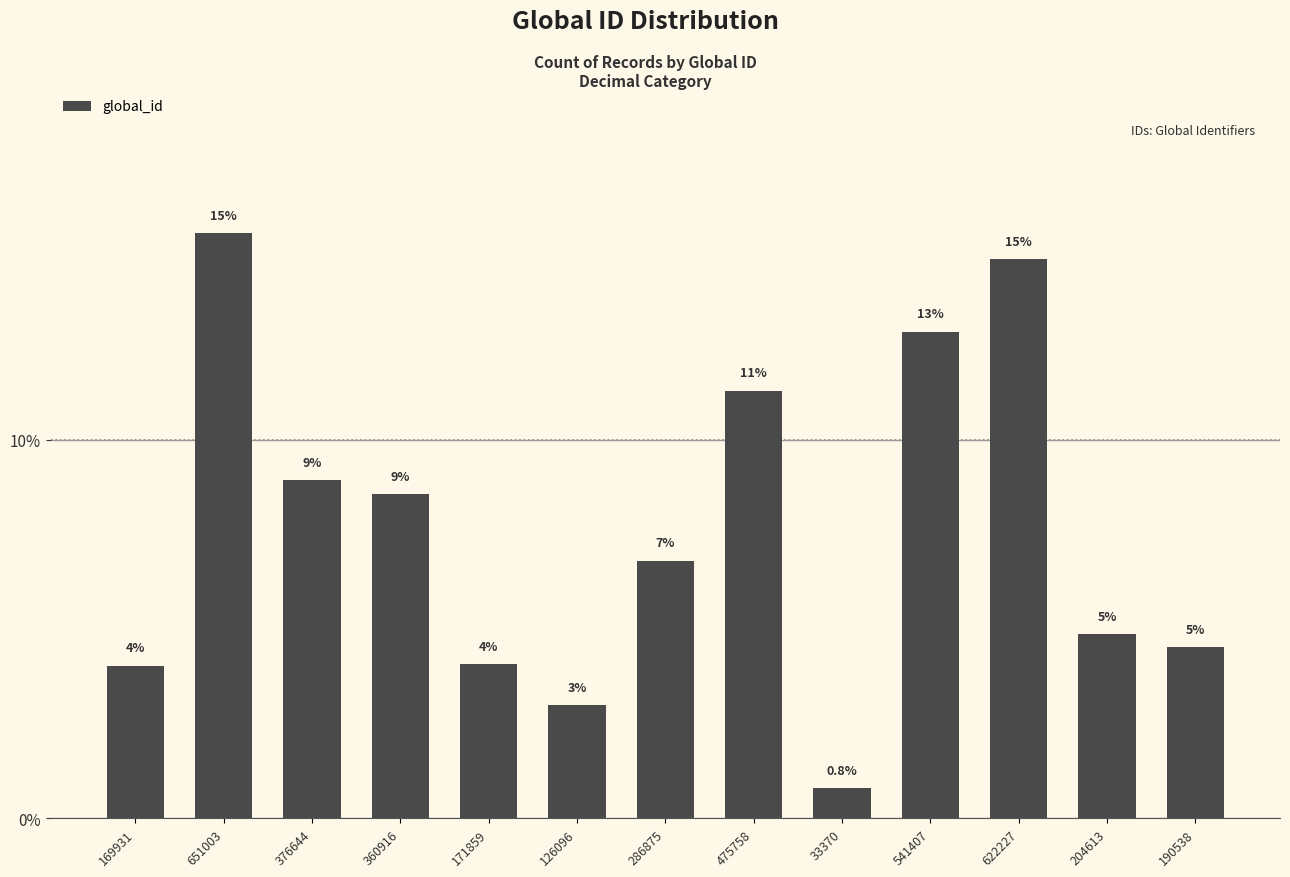

Are the bars horizontal?

No